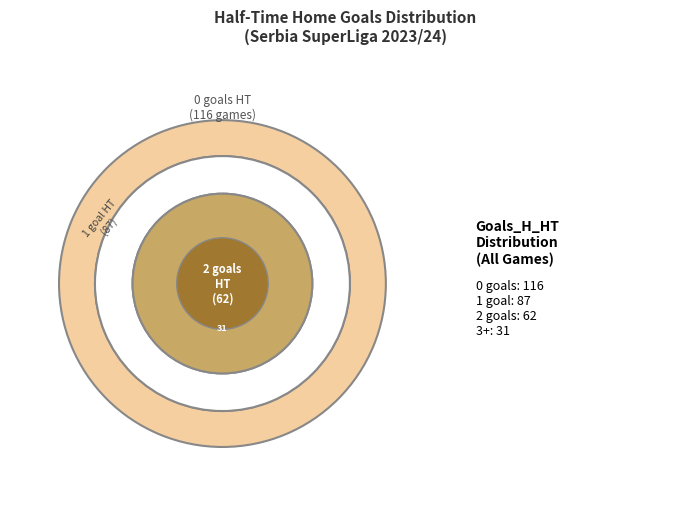

What percentage do 1 and 0 together represent?

68.6%